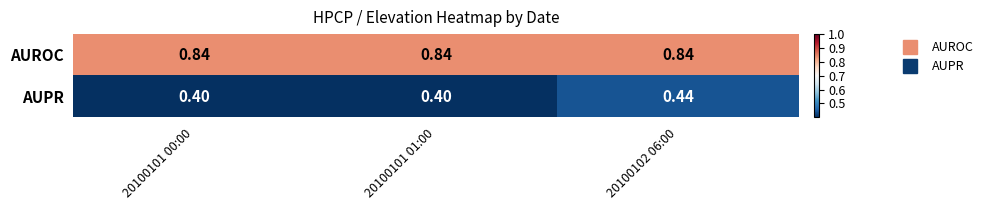

Rank the series at 20100101 01:00 from highest to lowest value.

AUROC, AUPR